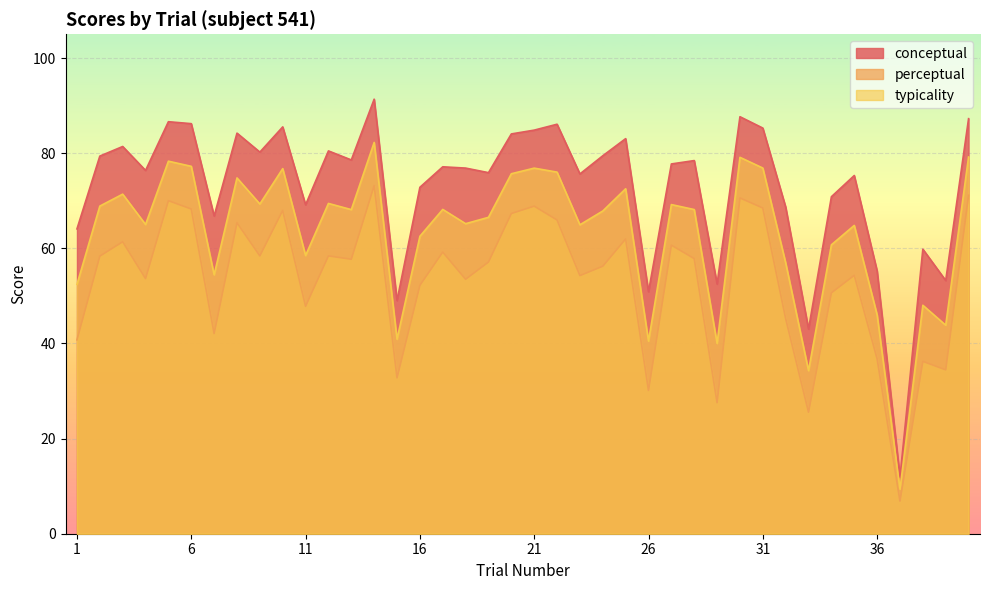

What are all the series names shown in the legend?

conceptual, perceptual, typicality